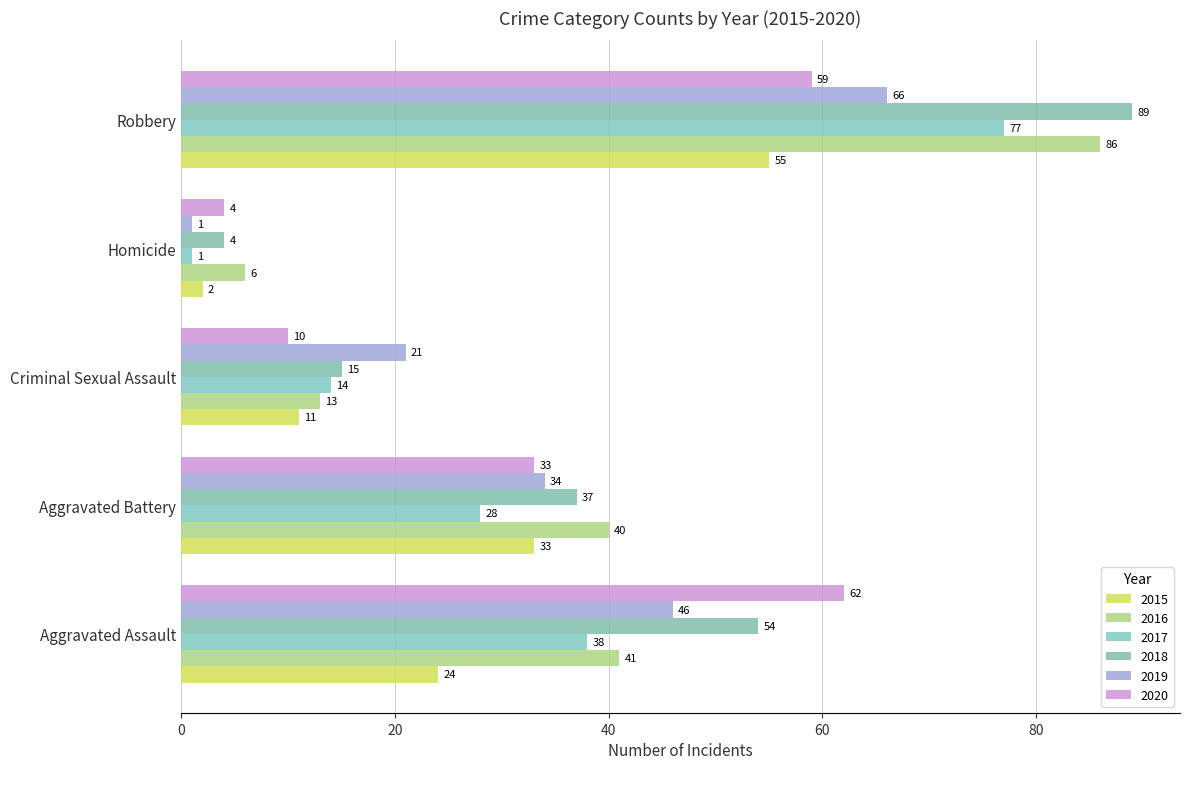

What is the difference between the 2019 values at Robbery and Homicide?

65